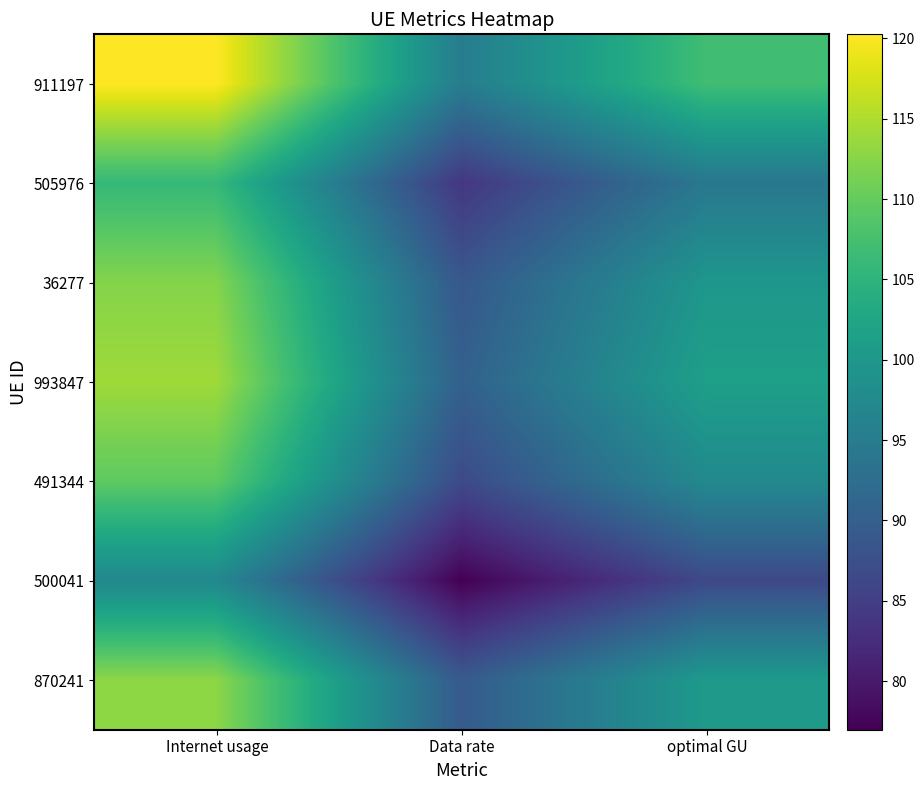

Rank the series by their maximum value, from highest to lowest.

911197, 993847, 870241, 36277, 491344, 505976, 500041